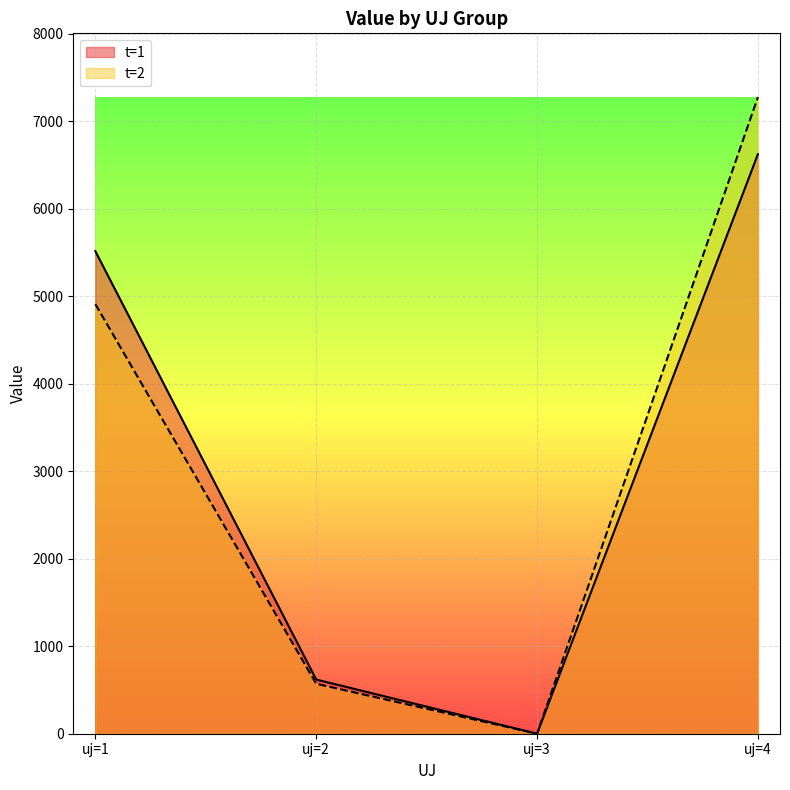

At which label does t=2 first exceed 4908?

uj=1